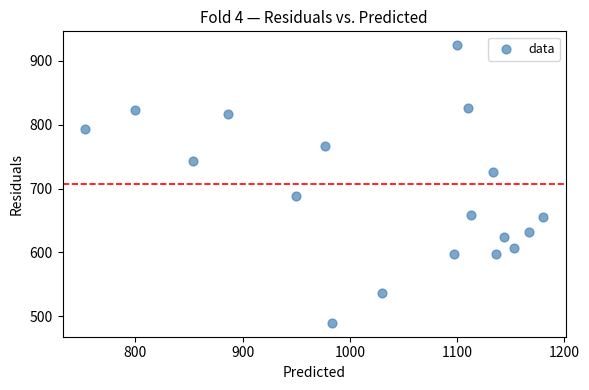

What is the range of Y values (max minus min)?

435.4